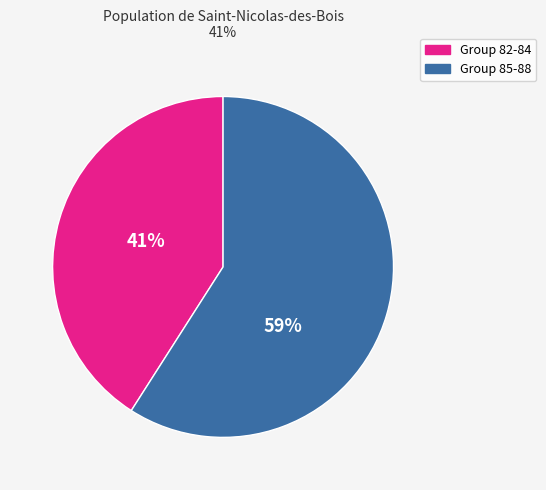

What is the majority slice?

Group 85-88